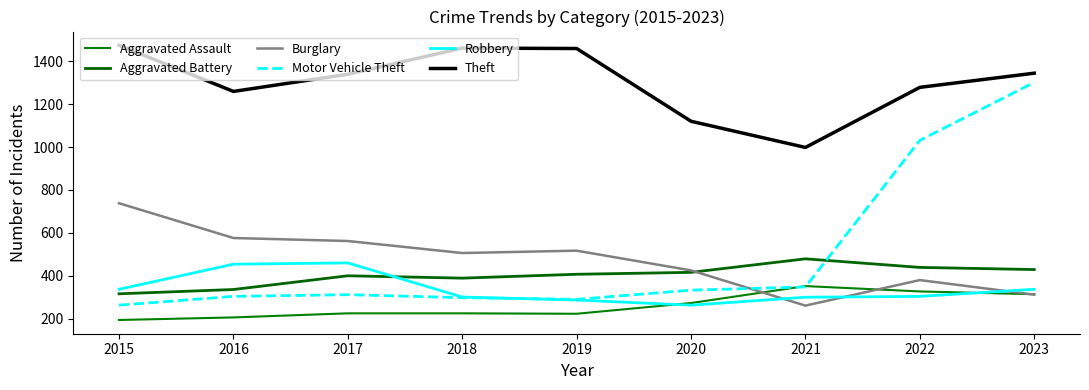

What is the value of the Aggravated Battery point at the 5th from the left?

407